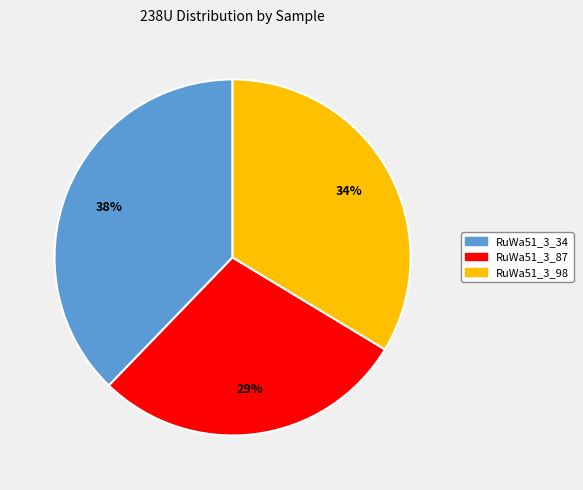

To the nearest percent, what is the difference between the largest and smallest slice percentages?

9%